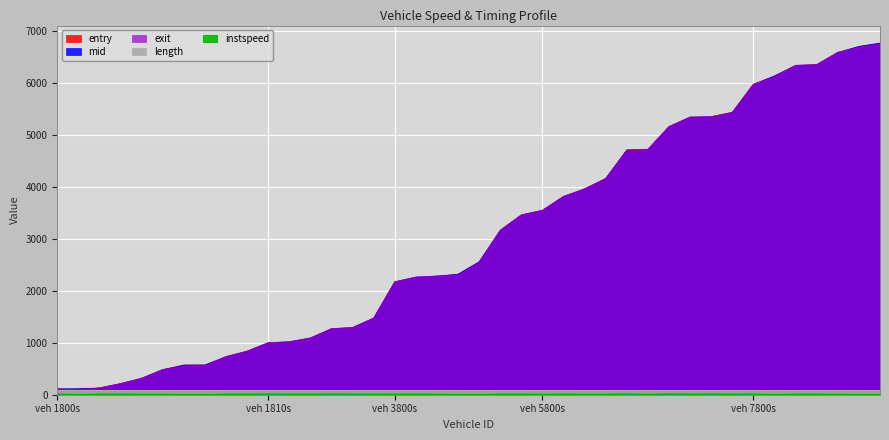

True or false: exit and instspeed intersect in this chart.

False